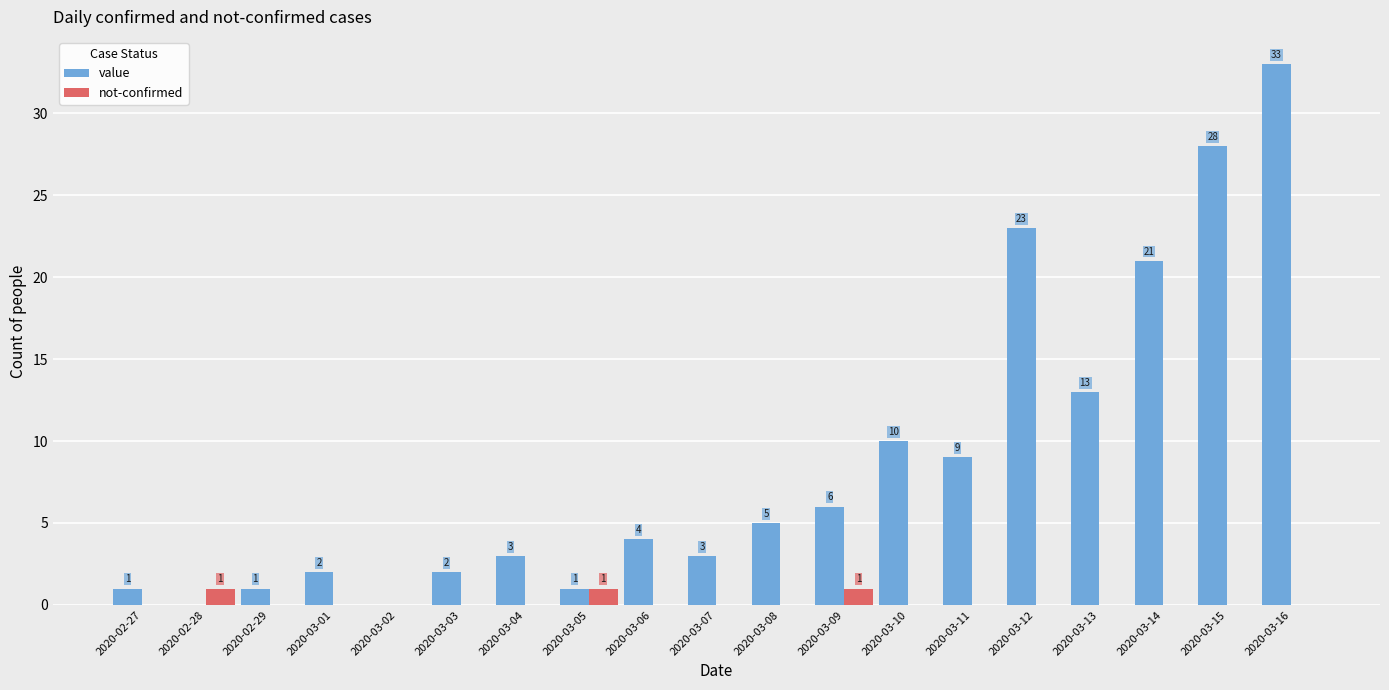

Is the value of not-confirmed at 2020-03-04 greater than the value of value at 2020-02-29?

No